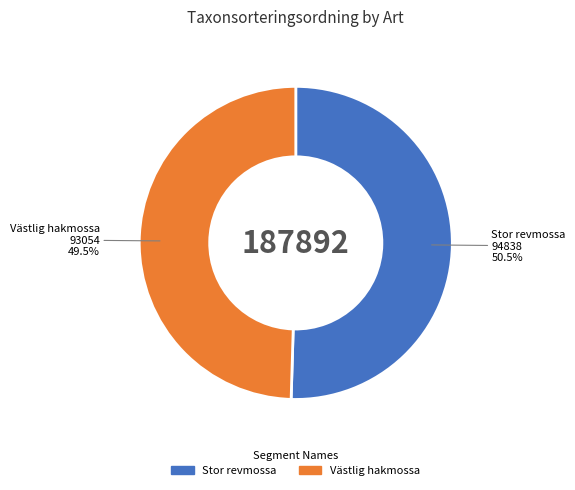

Which slice represents more than half of the pie?

Stor revmossa